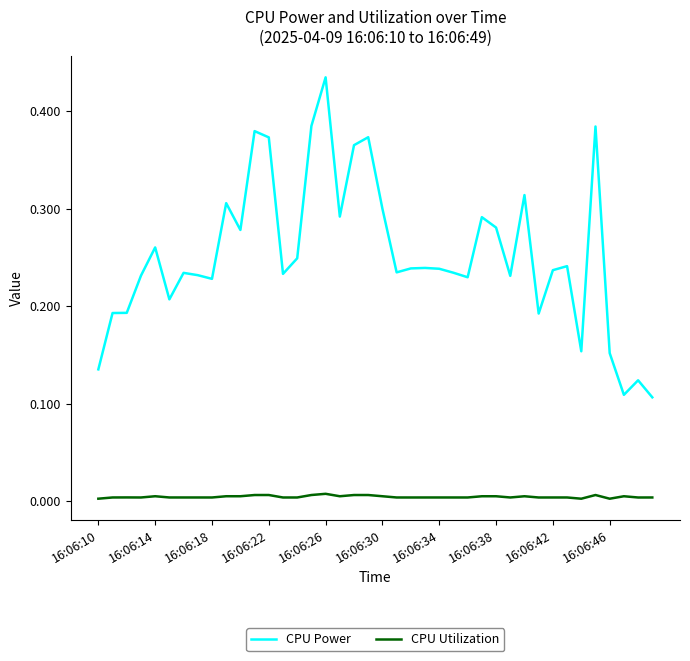

List the series in order of their peak value, highest first.

CPU Power, CPU Utilization